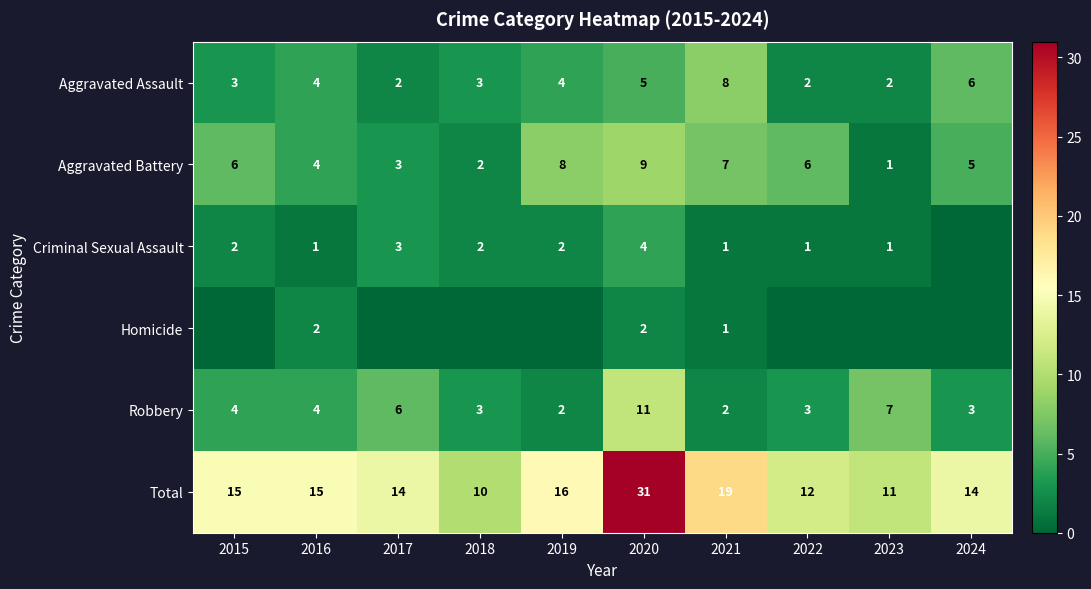

Count the Aggravated Assault values in the range 2 to 5.

8